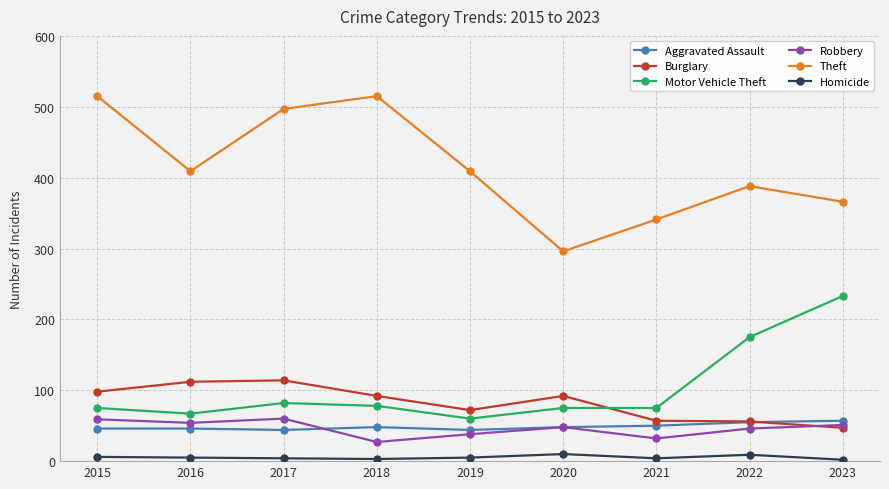

What is the lowest value of the Burglary series?

47